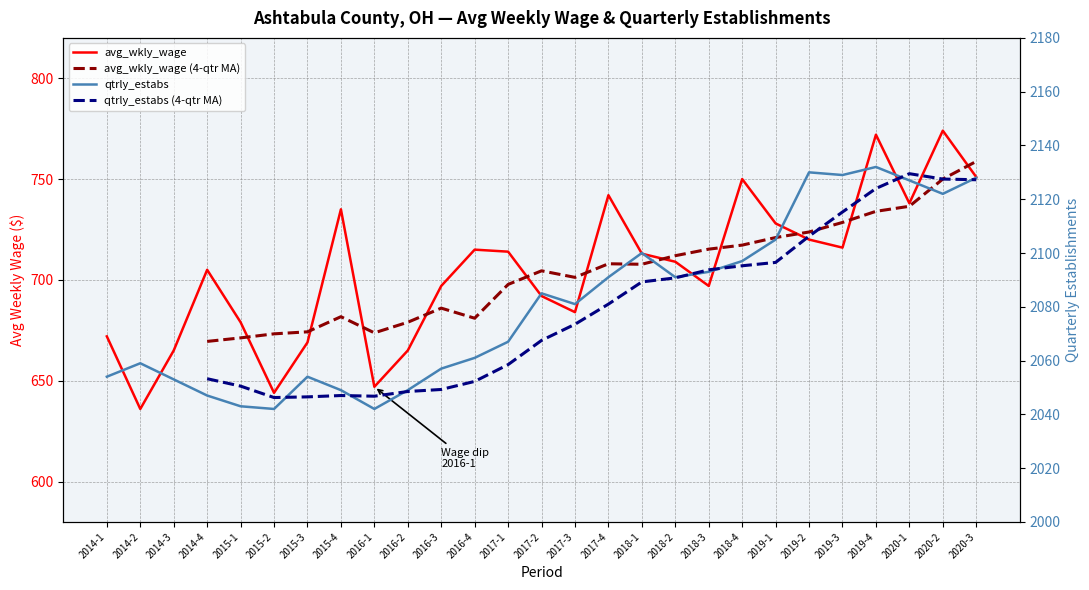

How many times do avg_wkly_wage and avg_wkly_wage (4-qtr MA) cross each other?

11